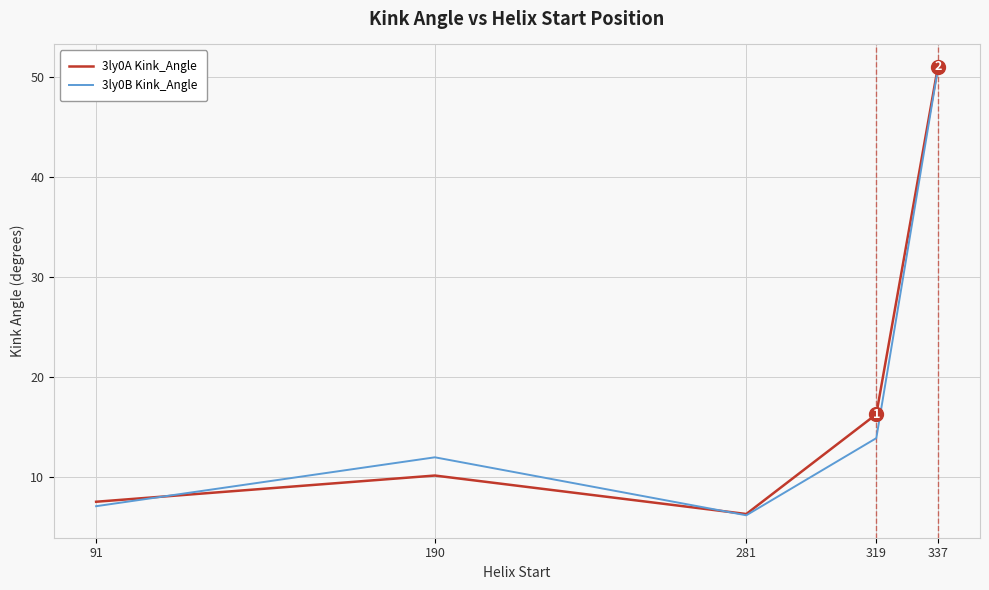

Which series has the largest range (max minus min)?

3ly0A Kink_Angle